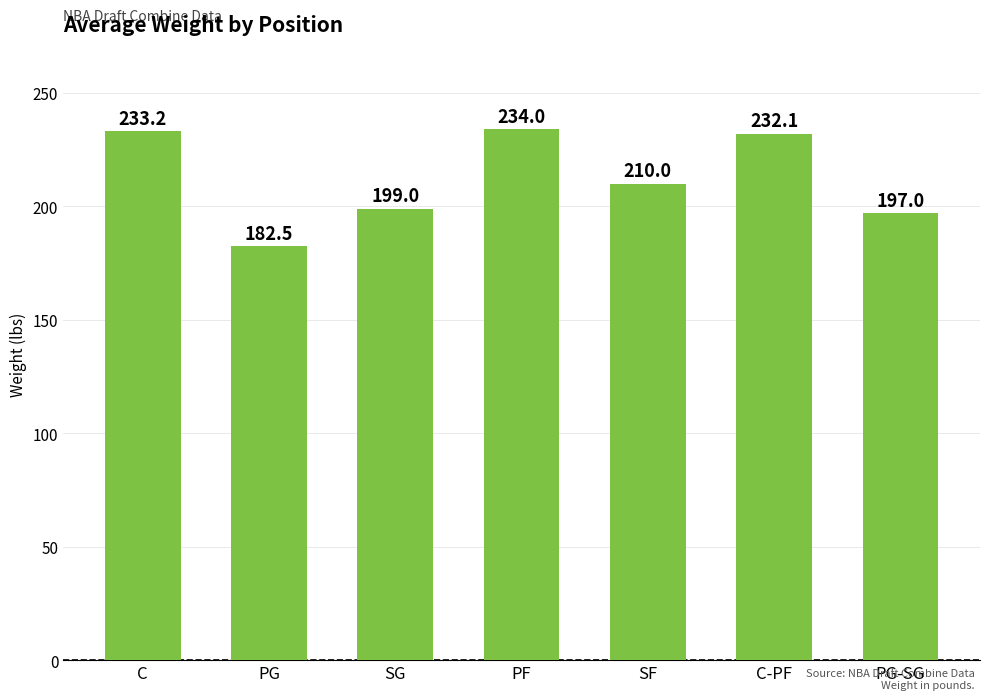

Between PF and C, which is larger?

PF